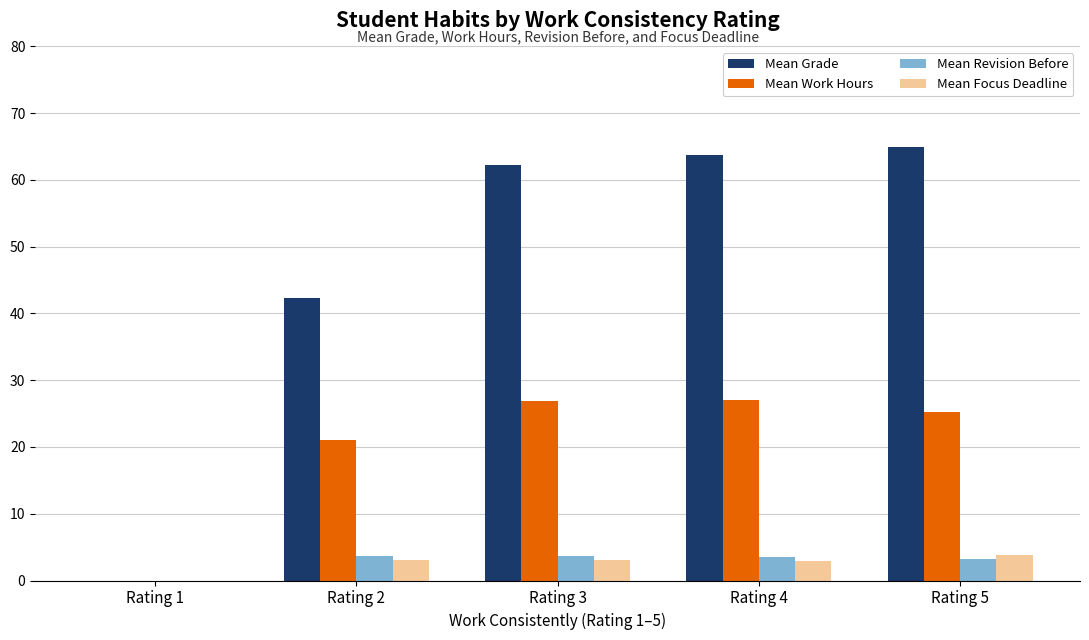

How many data points does each series have?

5